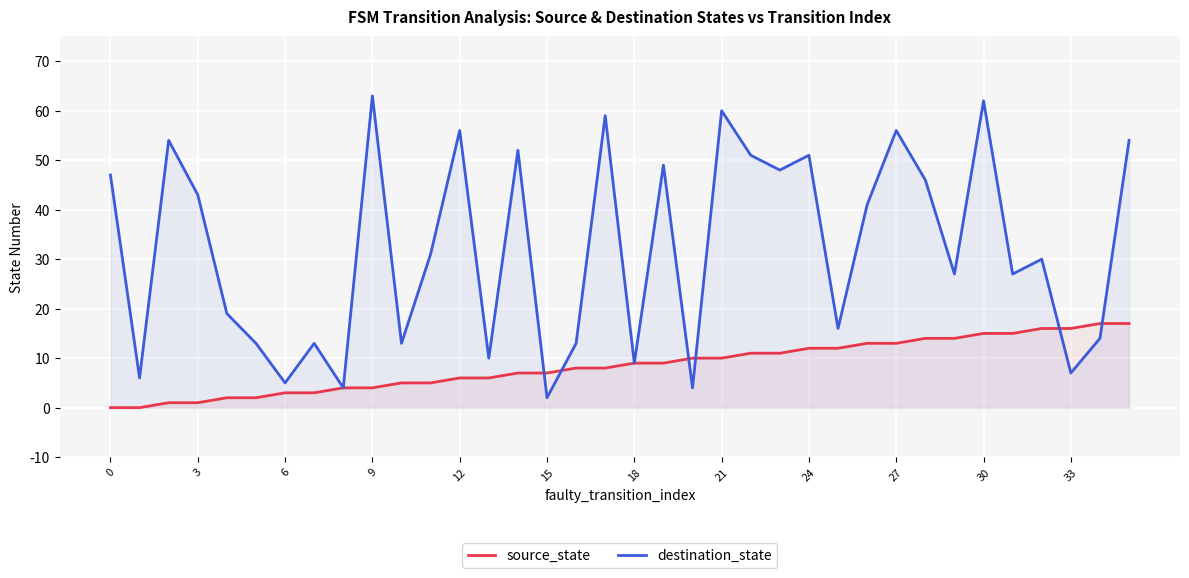

What are all the series names shown in the legend?

source_state, destination_state